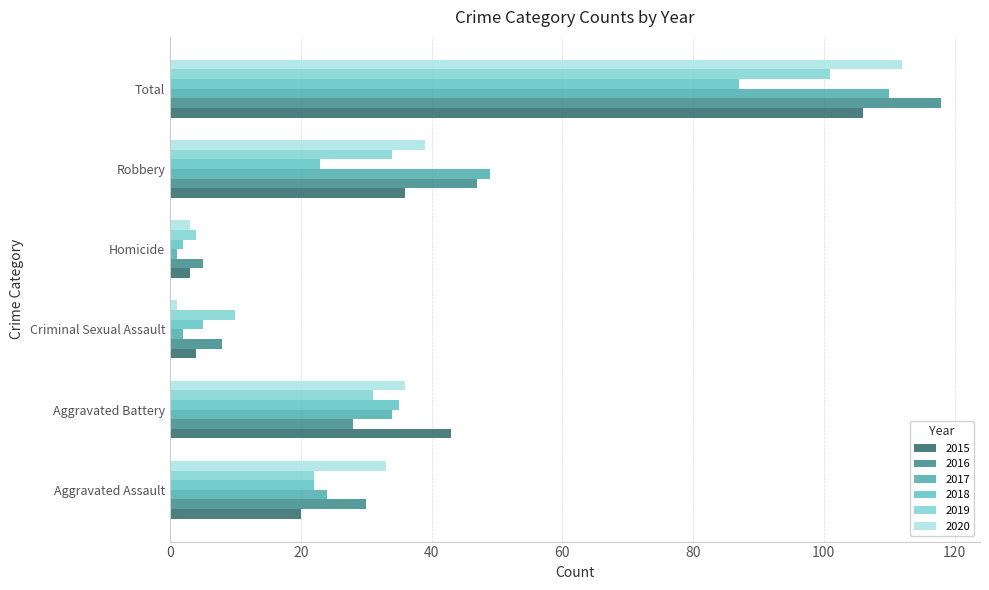

Which series has the largest range (max minus min)?

2016